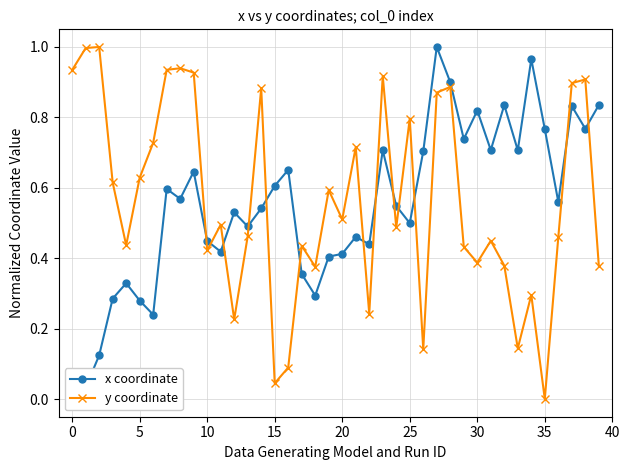

How many values in the x coordinate series exceed 0?

39